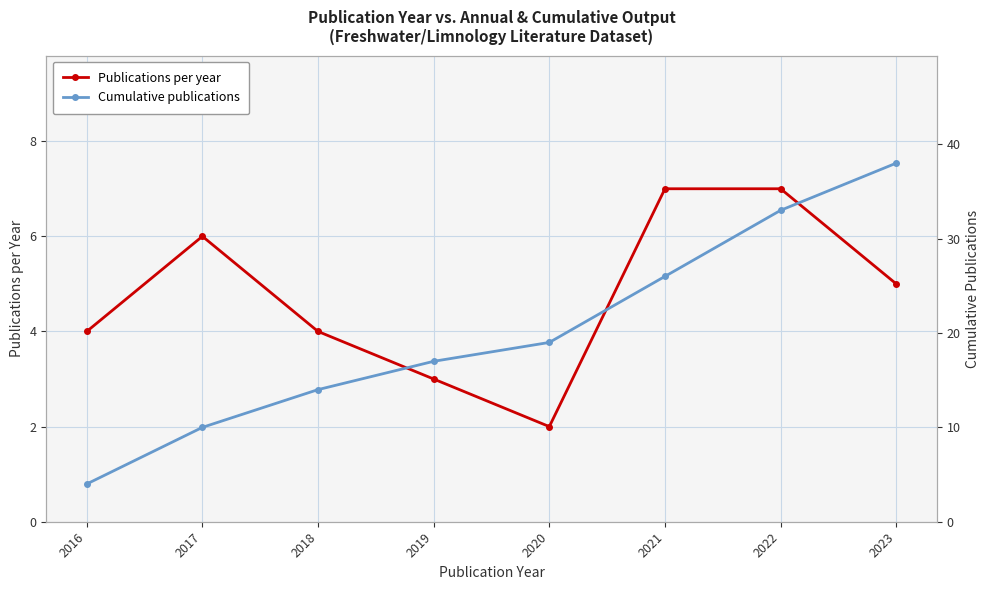

Is this an area chart (filled region under the line)?

No